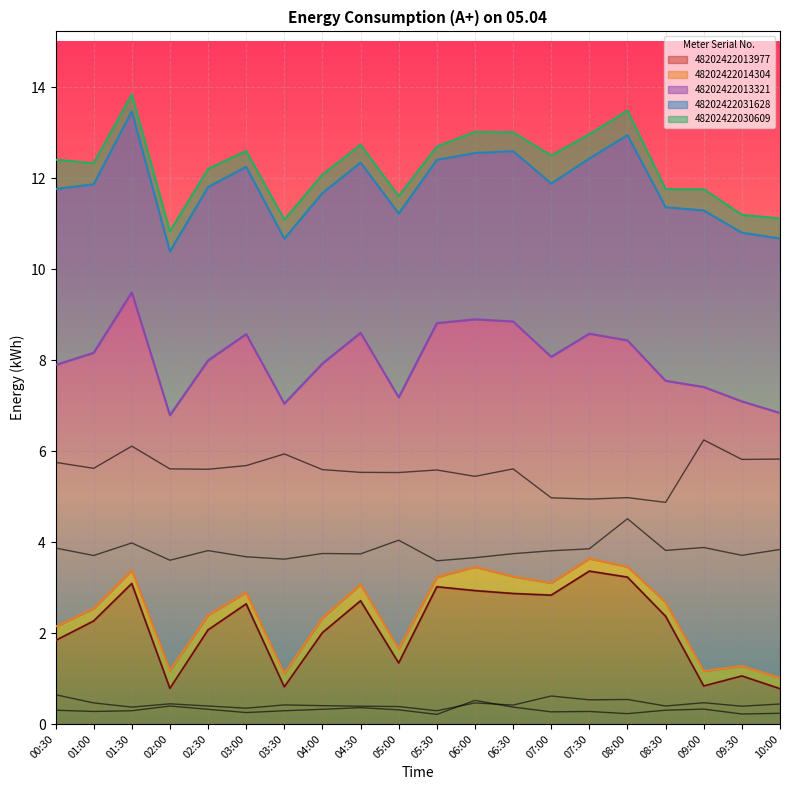

The value of 48202422013977 at 02:00 is 0.8. True or false?

True